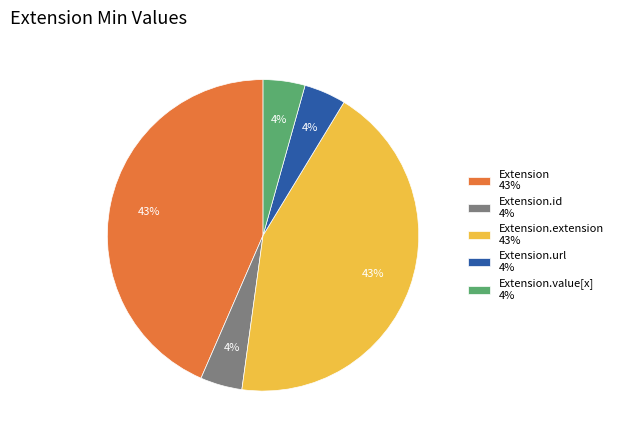

To the nearest percent, what is the average slice percentage?

20%